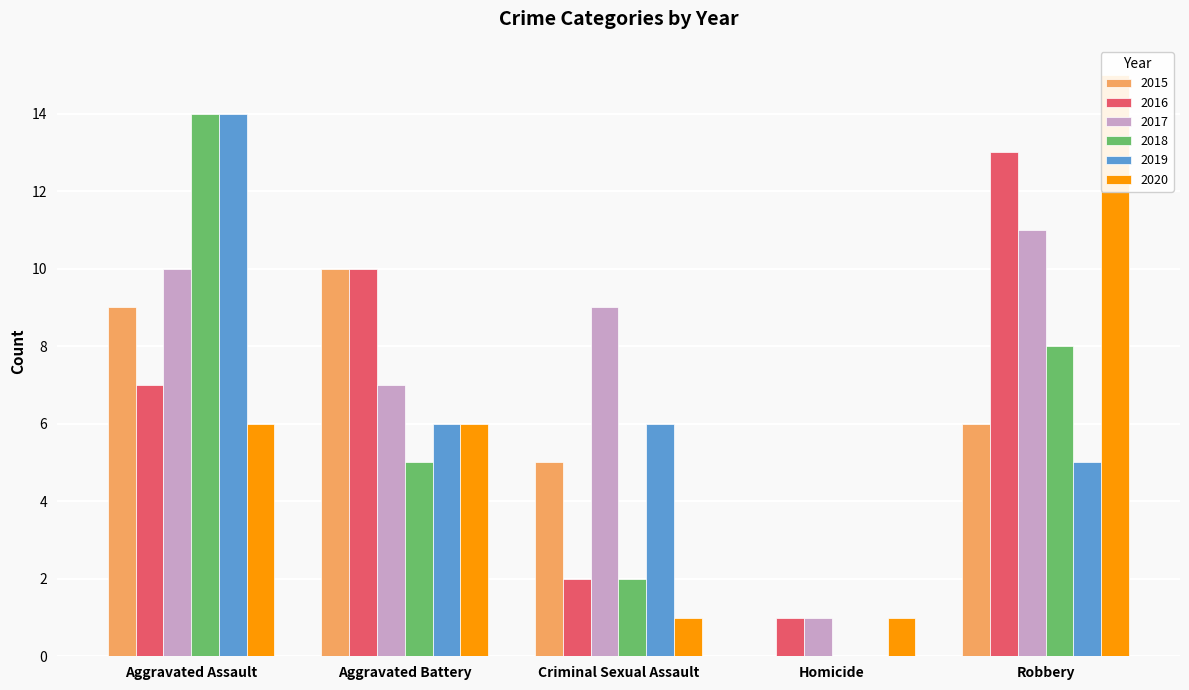

Which series has the largest total across all categories?

2017